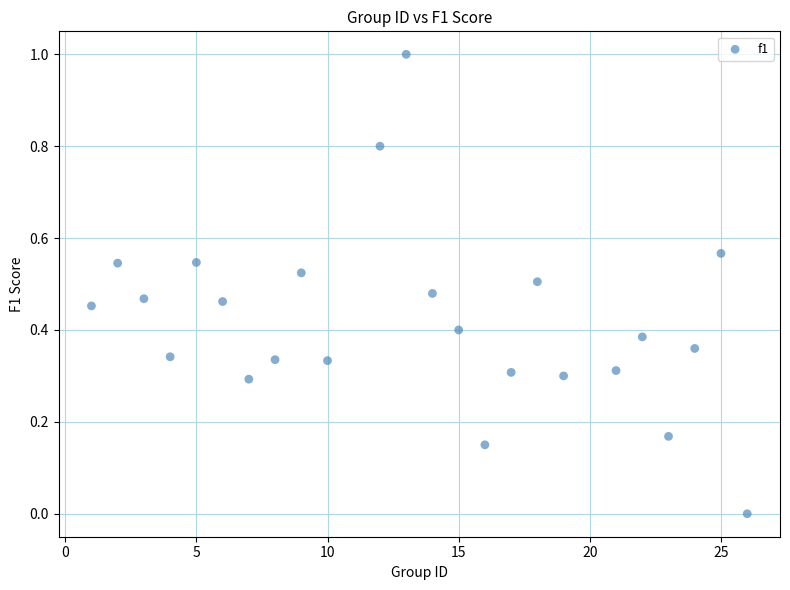

What is the range of Y values (max minus min)?

1.0